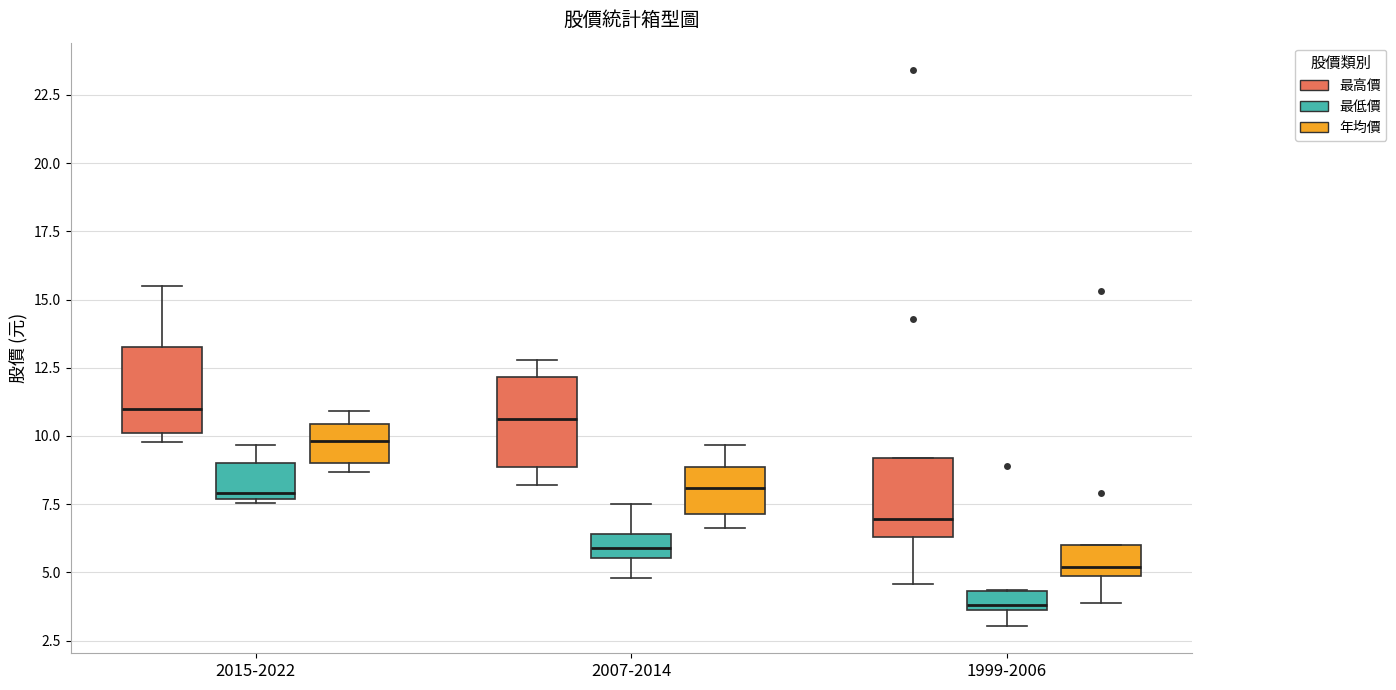

Which box has the lowest median line?

1999-2006 (最低價)